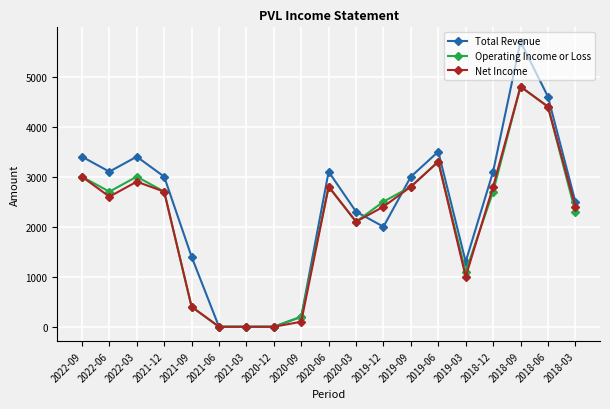

Reading left to right, extract all data points from this chart.

Total Revenue: 2022-09=3400	2022-06=3100	2022-03=3400	2021-12=3000	2021-09=1400	2021-06=0	2021-03=0	2020-12=0	2020-09=200	2020-06=3100	2020-03=2300	2019-12=2000	2019-09=3000	2019-06=3500	2019-03=1300	2018-12=3100	2018-09=5700	2018-06=4600	2018-03=2500
Operating Income or Loss: 2022-09=3000	2022-06=2700	2022-03=3000	2021-12=2700	2021-09=400	2021-06=0	2021-03=0	2020-12=0	2020-09=200	2020-06=2800	2020-03=2100	2019-12=2500	2019-09=2800	2019-06=3300	2019-03=1100	2018-12=2700	2018-09=4800	2018-06=4400	2018-03=2300
Net Income: 2022-09=3000	2022-06=2600	2022-03=2900	2021-12=2700	2021-09=400	2021-06=0	2021-03=0	2020-12=0	2020-09=100	2020-06=2800	2020-03=2100	2019-12=2400	2019-09=2800	2019-06=3300	2019-03=1000	2018-12=2800	2018-09=4800	2018-06=4400	2018-03=2400